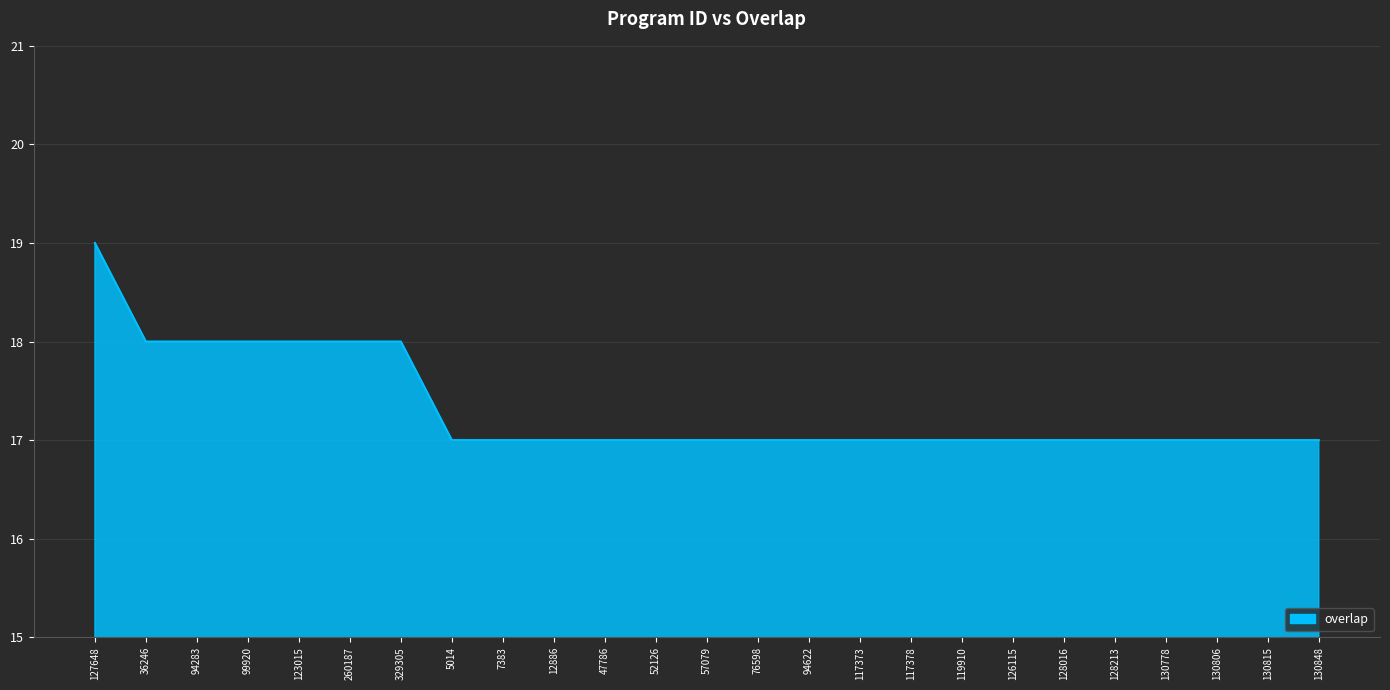

True or false: the data shows 11 at 76598.

False